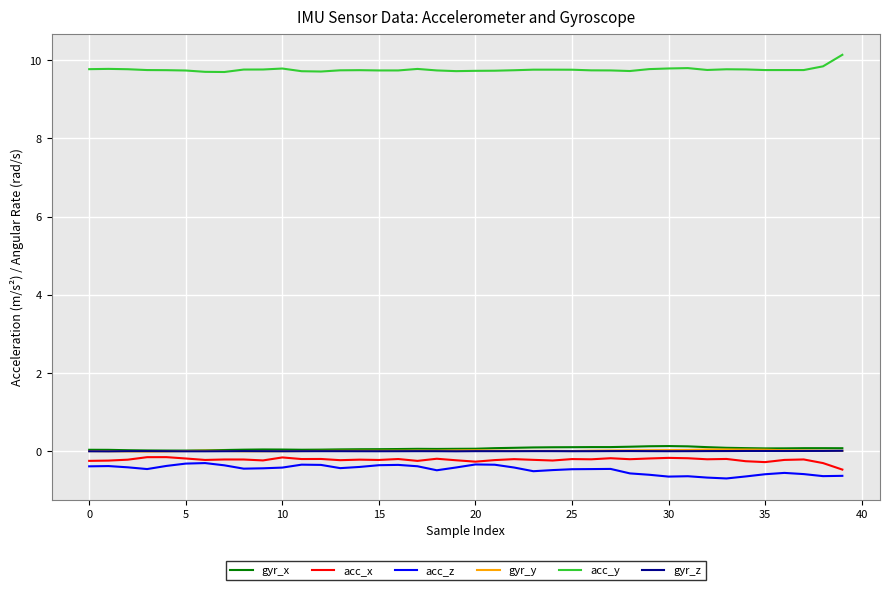

What is the smallest value displayed?

-0.7